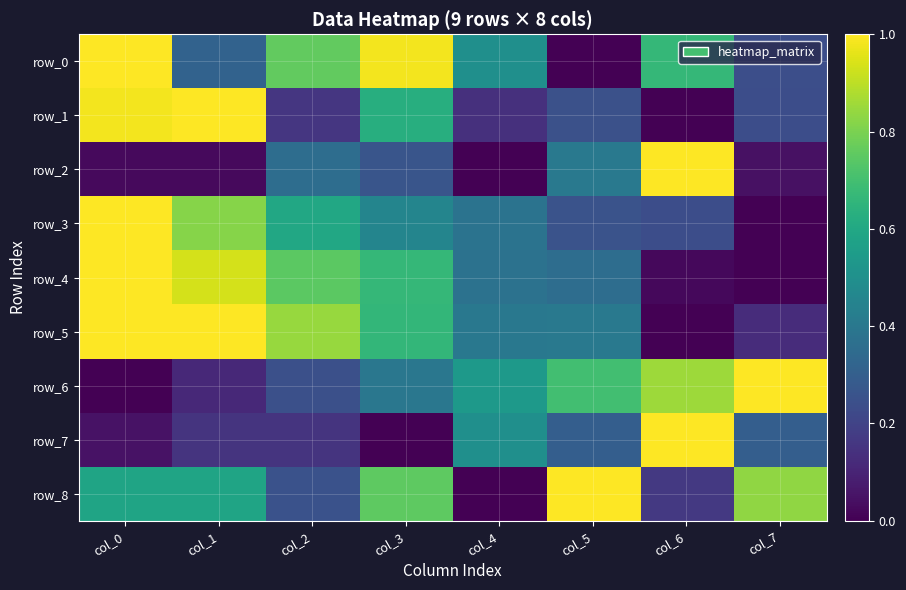

Reading left to right, what are all the values shown in this chart?

row_0: 1.0	0.3	0.8	1.0	0.5	0.0	0.7	0.2
row_1: 1.0	1.0	0.2	0.6	0.1	0.2	0.0	0.2
row_2: 0.0	0.0	0.4	0.3	0.0	0.4	1.0	0.0
row_3: 1.0	0.8	0.6	0.5	0.4	0.3	0.2	0.0
row_4: 1.0	0.9	0.7	0.7	0.4	0.4	0.0	0.0
row_5: 1.0	1.0	0.8	0.7	0.4	0.4	0.0	0.1
row_6: 0.0	0.1	0.2	0.4	0.5	0.7	0.9	1.0
row_7: 0.0	0.1	0.1	0.0	0.5	0.3	1.0	0.3
row_8: 0.6	0.6	0.2	0.8	0.0	1.0	0.2	0.8